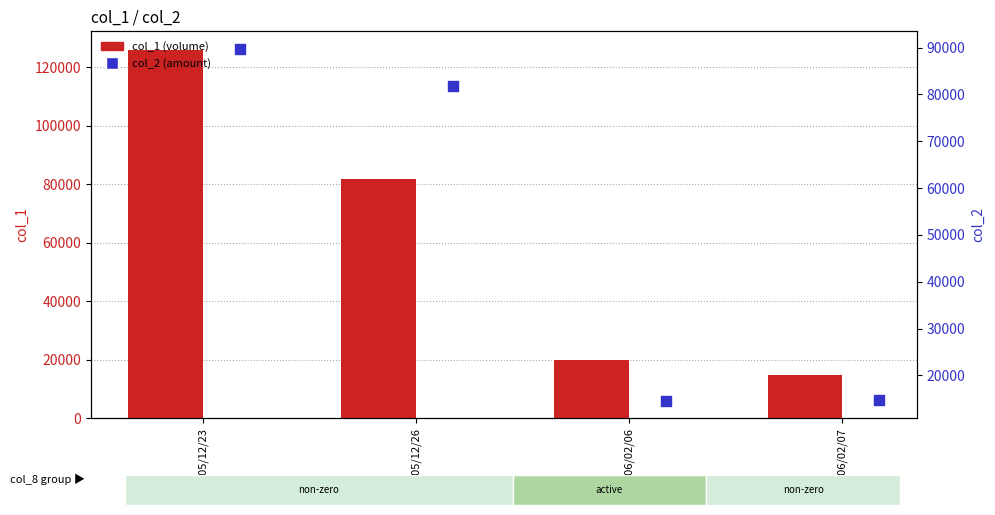

Which series has the largest Y range (max minus min)?

col_1 (volume)